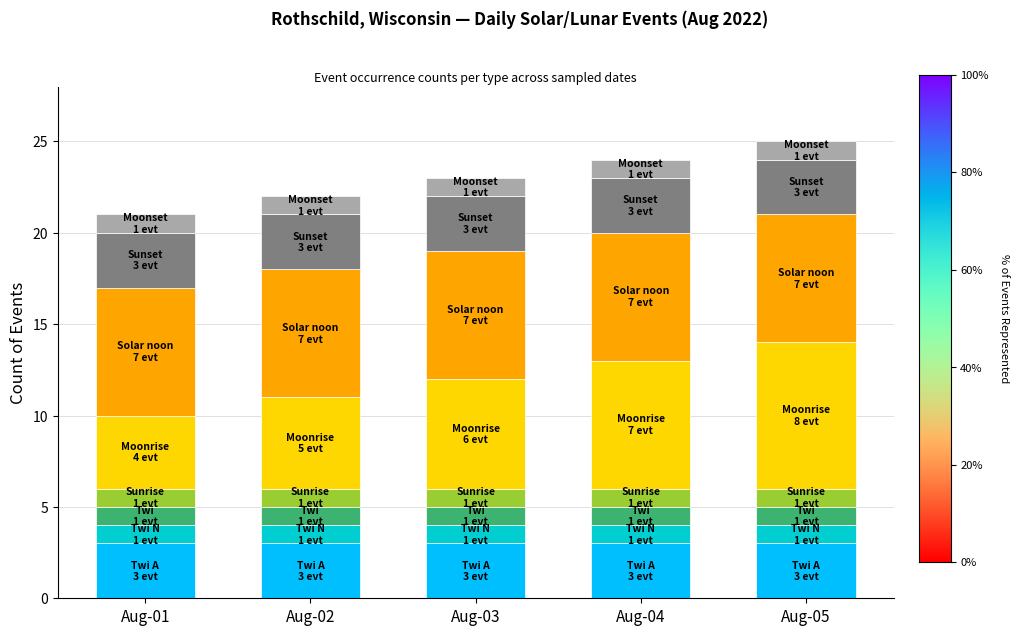

What is the total value across all series at Aug-04?

24